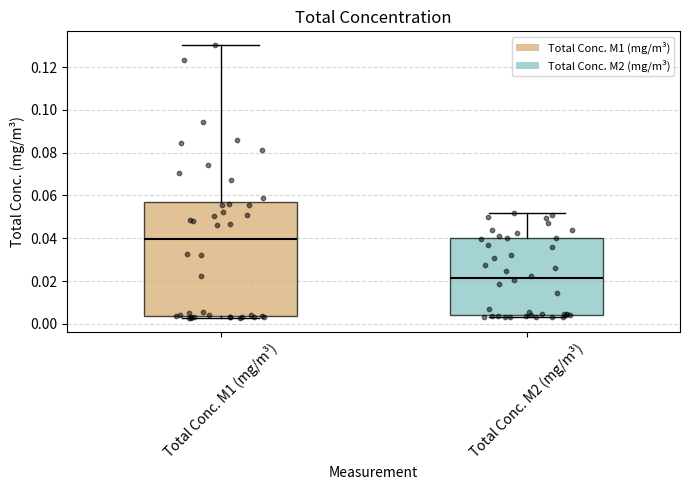

Which box's median line is the highest?

Total Conc. M1 (mg/m³)